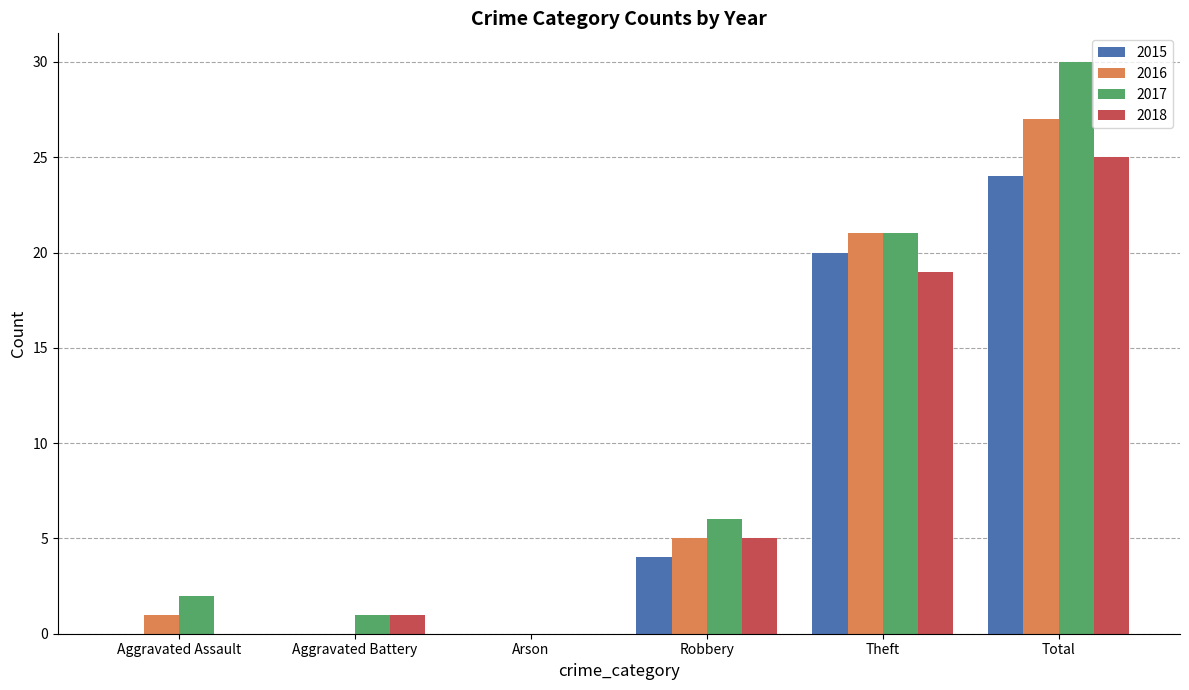

What value does the 2017 series have at Total, to the nearest 10?

30